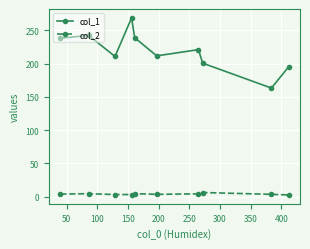

True or false: col_1 and col_2 intersect in this chart.

False